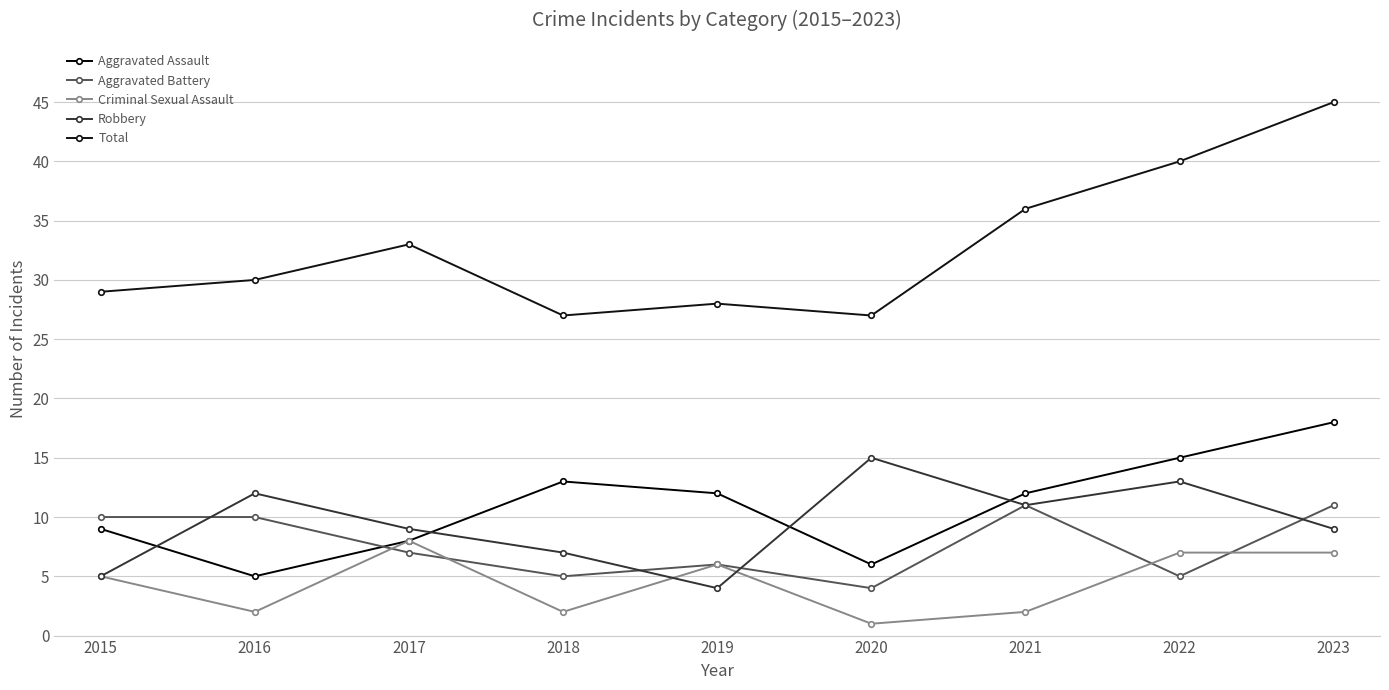

Reading left to right, list all the values displayed in this chart.

Aggravated Assault: 2015=9	2016=5	2017=8	2018=13	2019=12	2020=6	2021=12	2022=15	2023=18
Aggravated Battery: 2015=10	2016=10	2017=7	2018=5	2019=6	2020=4	2021=11	2022=5	2023=11
Criminal Sexual Assault: 2015=5	2016=2	2017=8	2018=2	2019=6	2020=1	2021=2	2022=7	2023=7
Robbery: 2015=5	2016=12	2017=9	2018=7	2019=4	2020=15	2021=11	2022=13	2023=9
Total: 2015=29	2016=30	2017=33	2018=27	2019=28	2020=27	2021=36	2022=40	2023=45